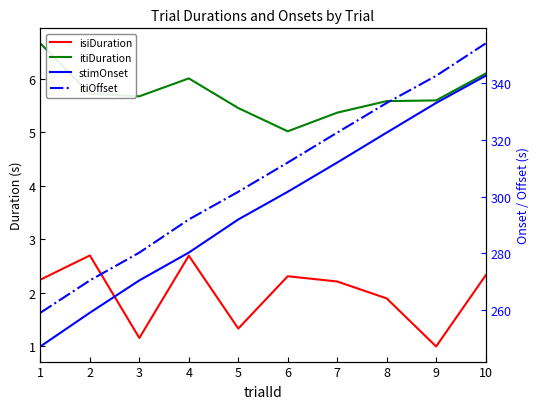

True or false: itiDuration has a value of 5.7 at 2.

True